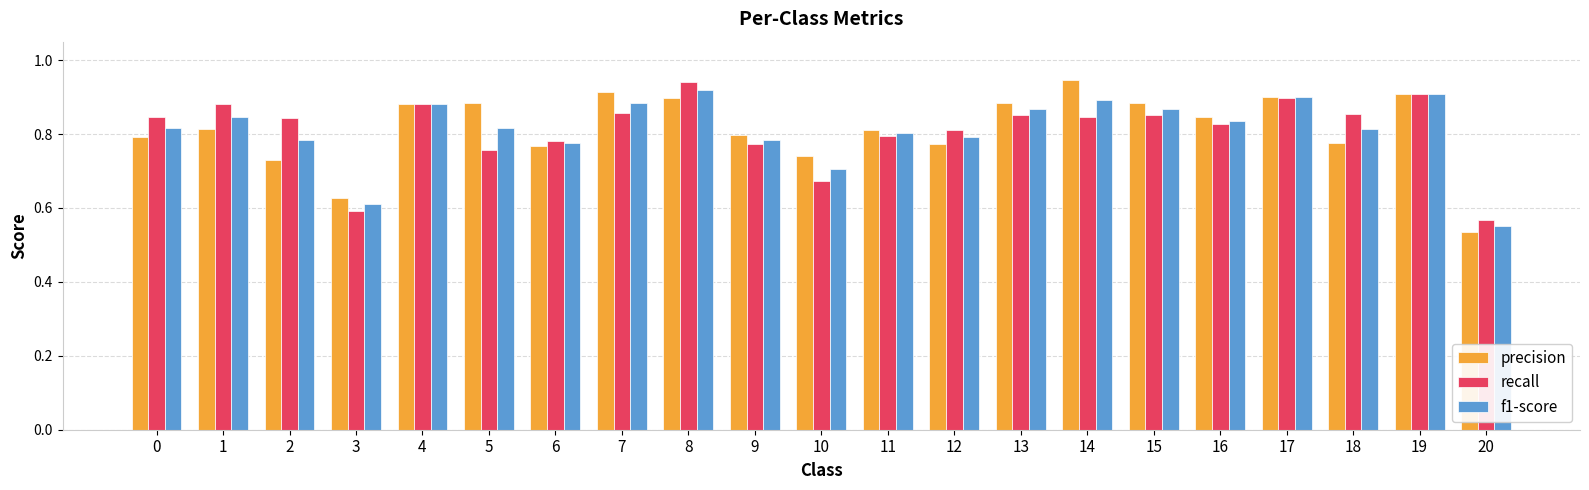

What is the sum of all f1-score values?

17.1